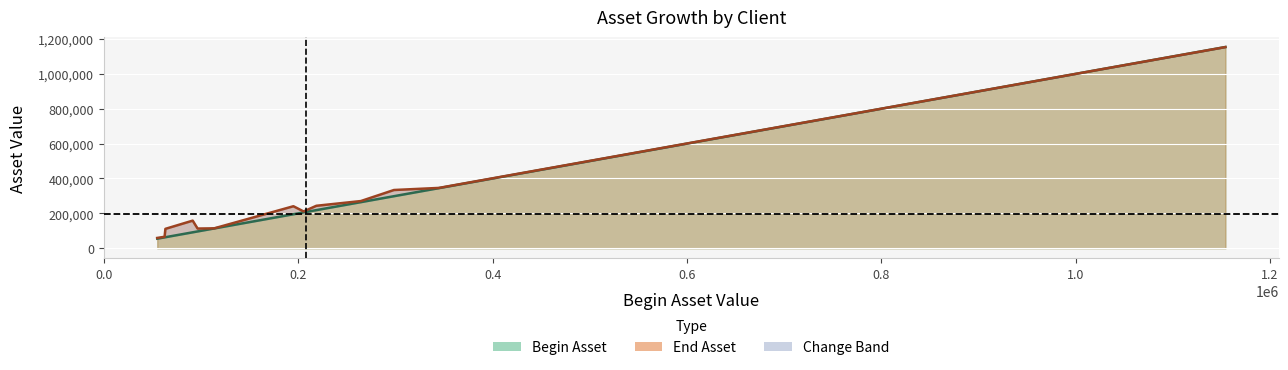

What position from the left is begin_asset?

1